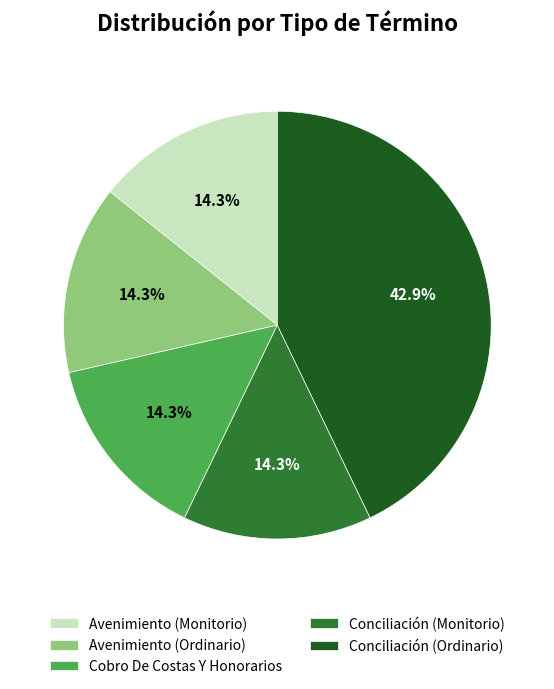

To the nearest percent, what is the difference between the largest and smallest slice percentages?

29%